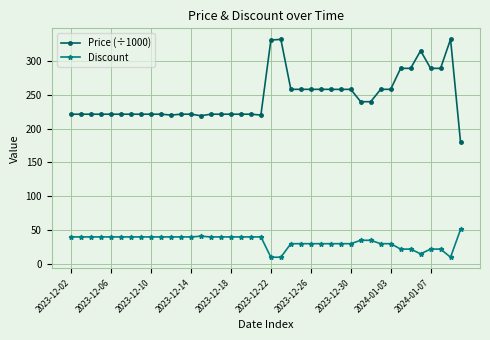

What is the difference between the maximum and minimum values in the Discount series?

41.0